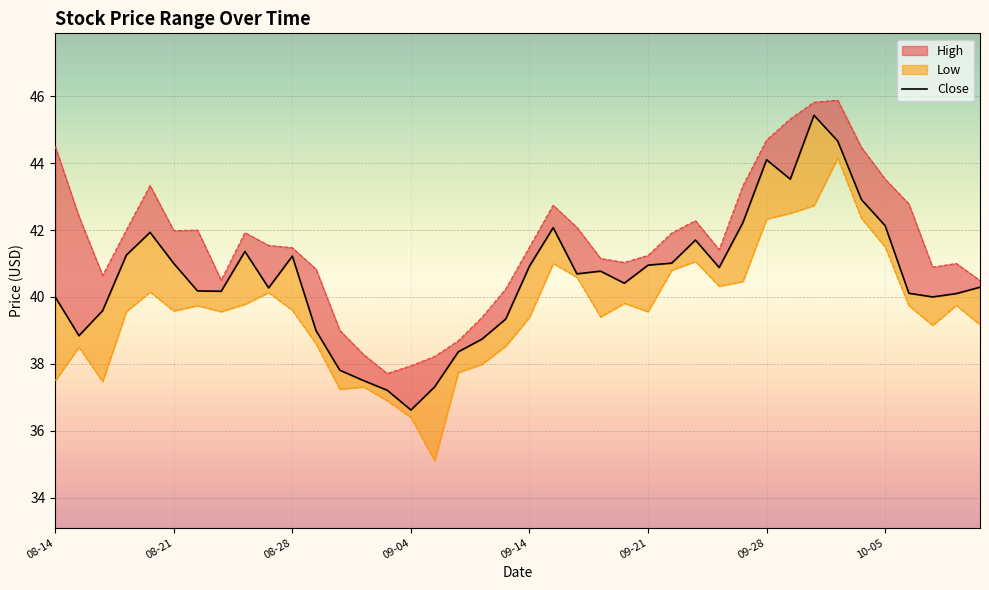

The Low series shows 72.3 at 2020-09-23. True or false?

False